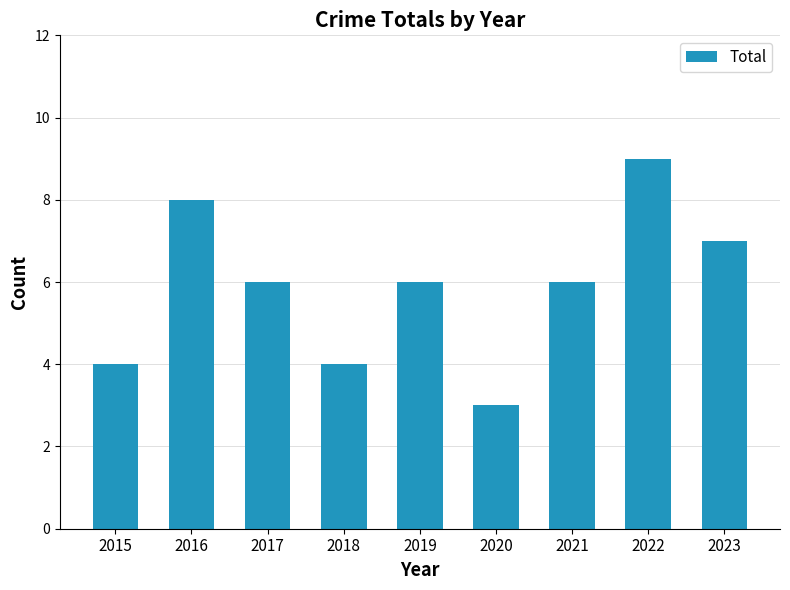

Which category has the highest value across all series?

2022